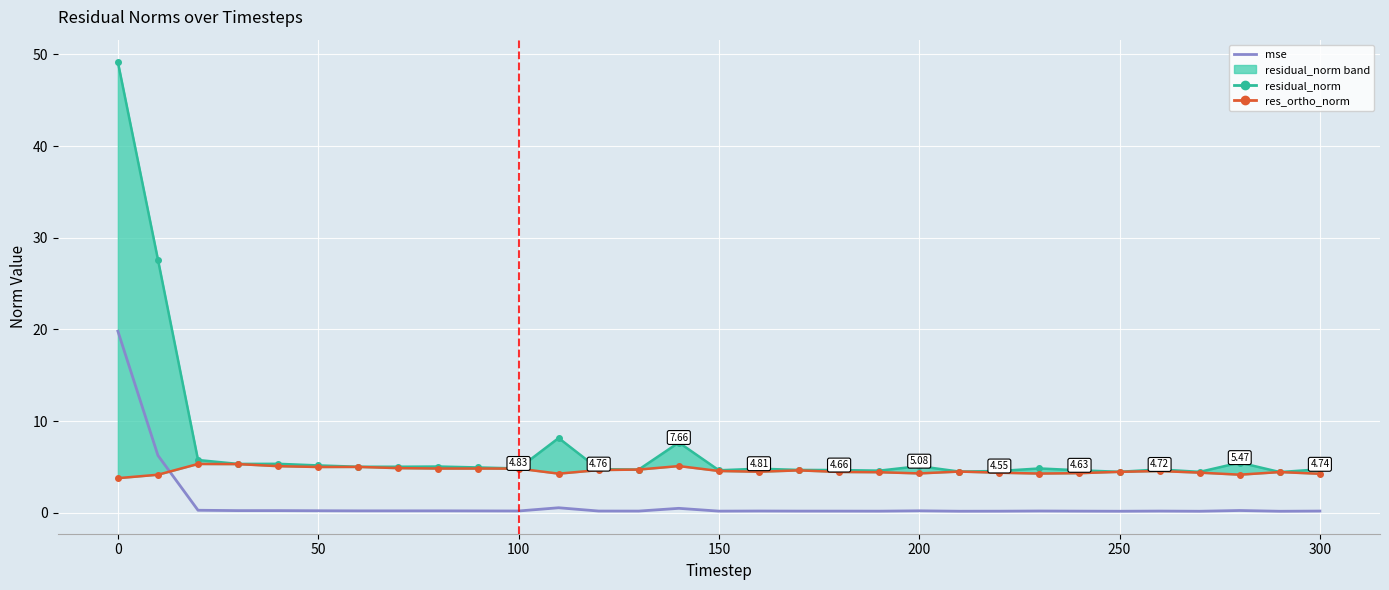

Which series has the largest range (max minus min)?

residual_norm_upper